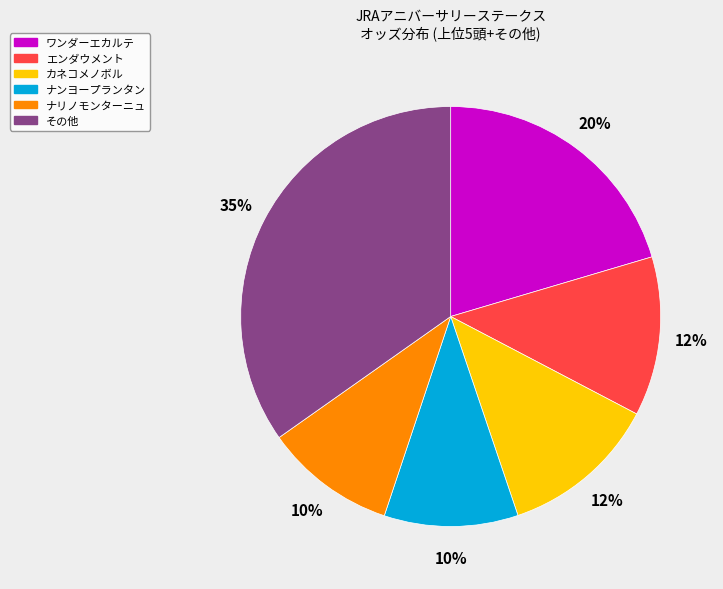

To the nearest percent, what is the difference between the largest and smallest slice percentages?

25%